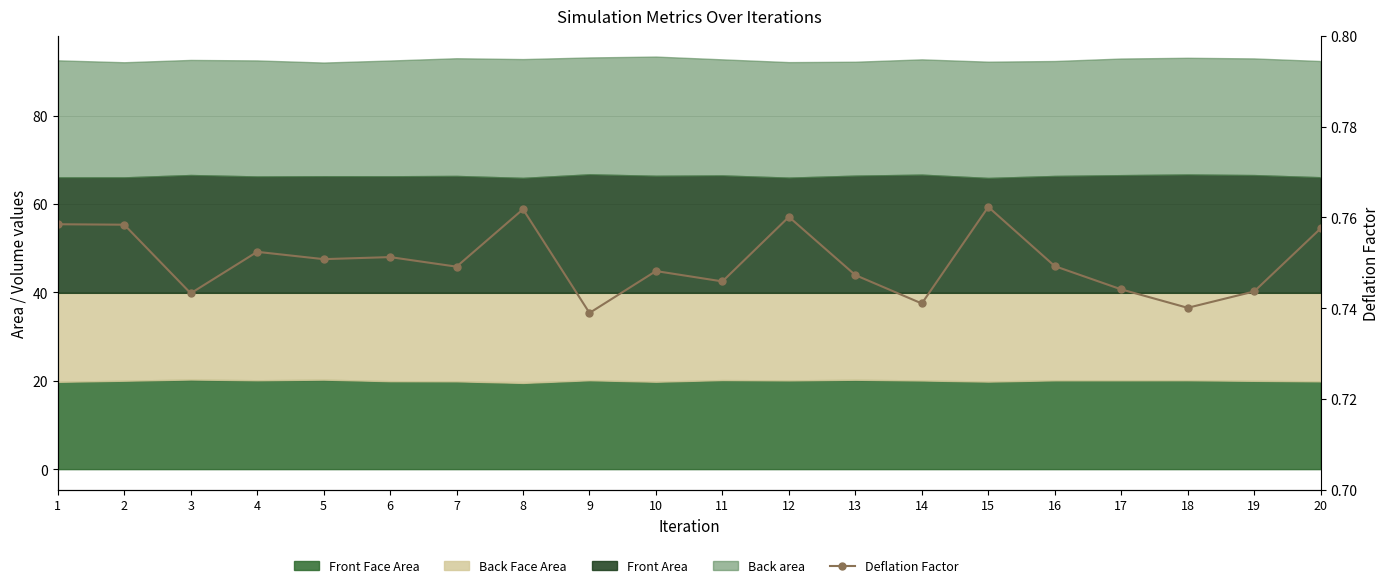

How many categories are shown in the chart?

20